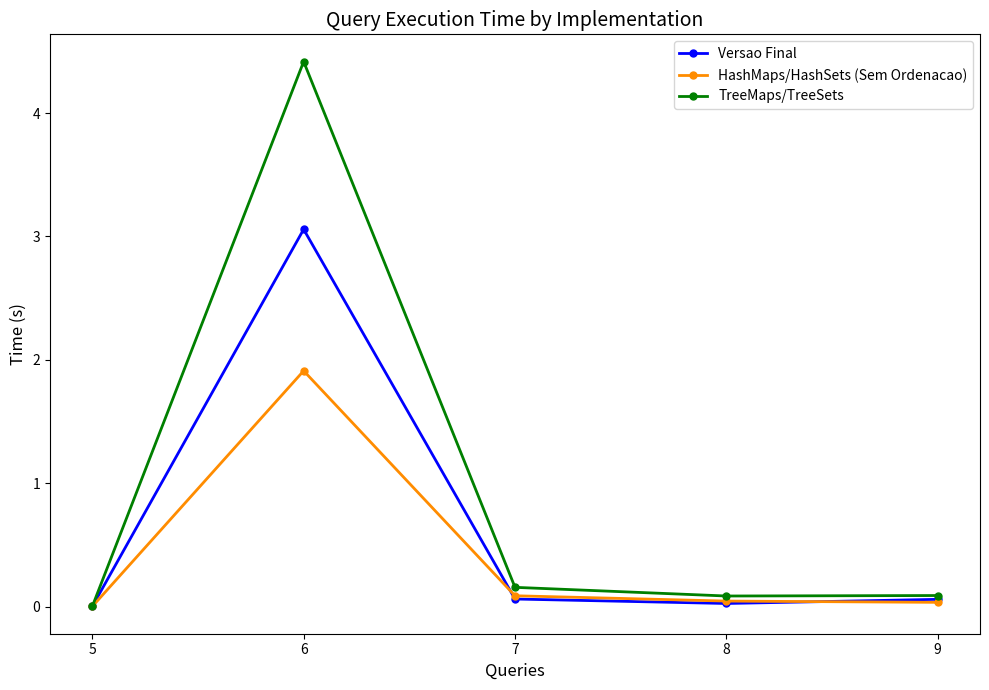

At which label does Versao Final reach its peak?

6